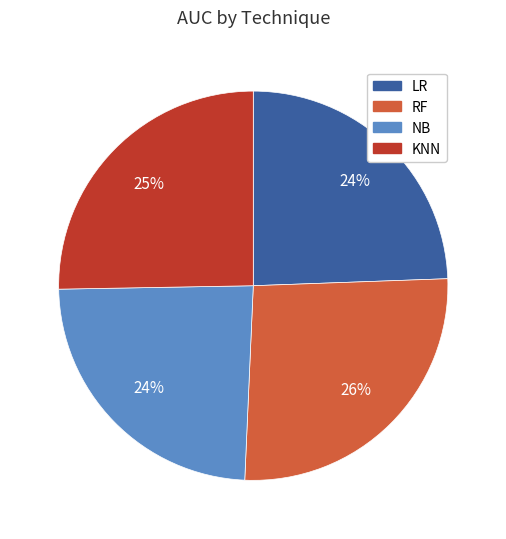

Combined, do LR and RF account for over 50%?

Yes